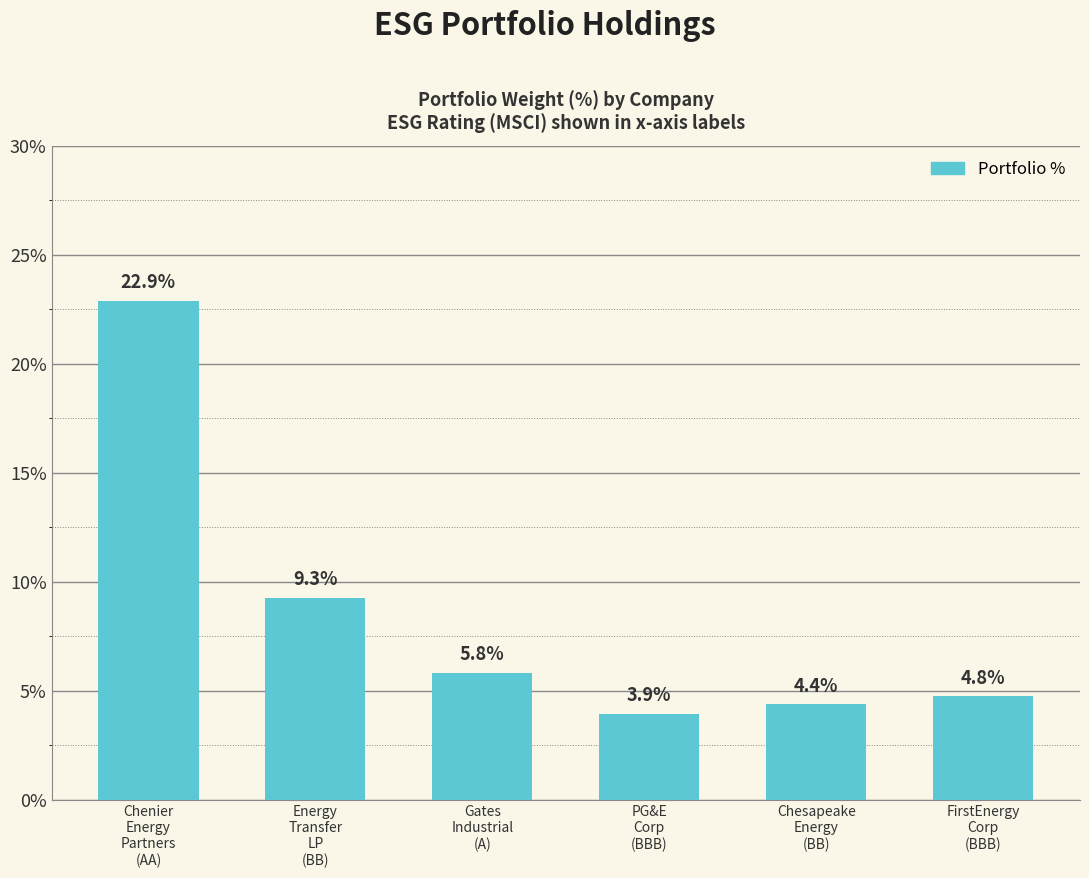

Does the chart contain any negative values?

No